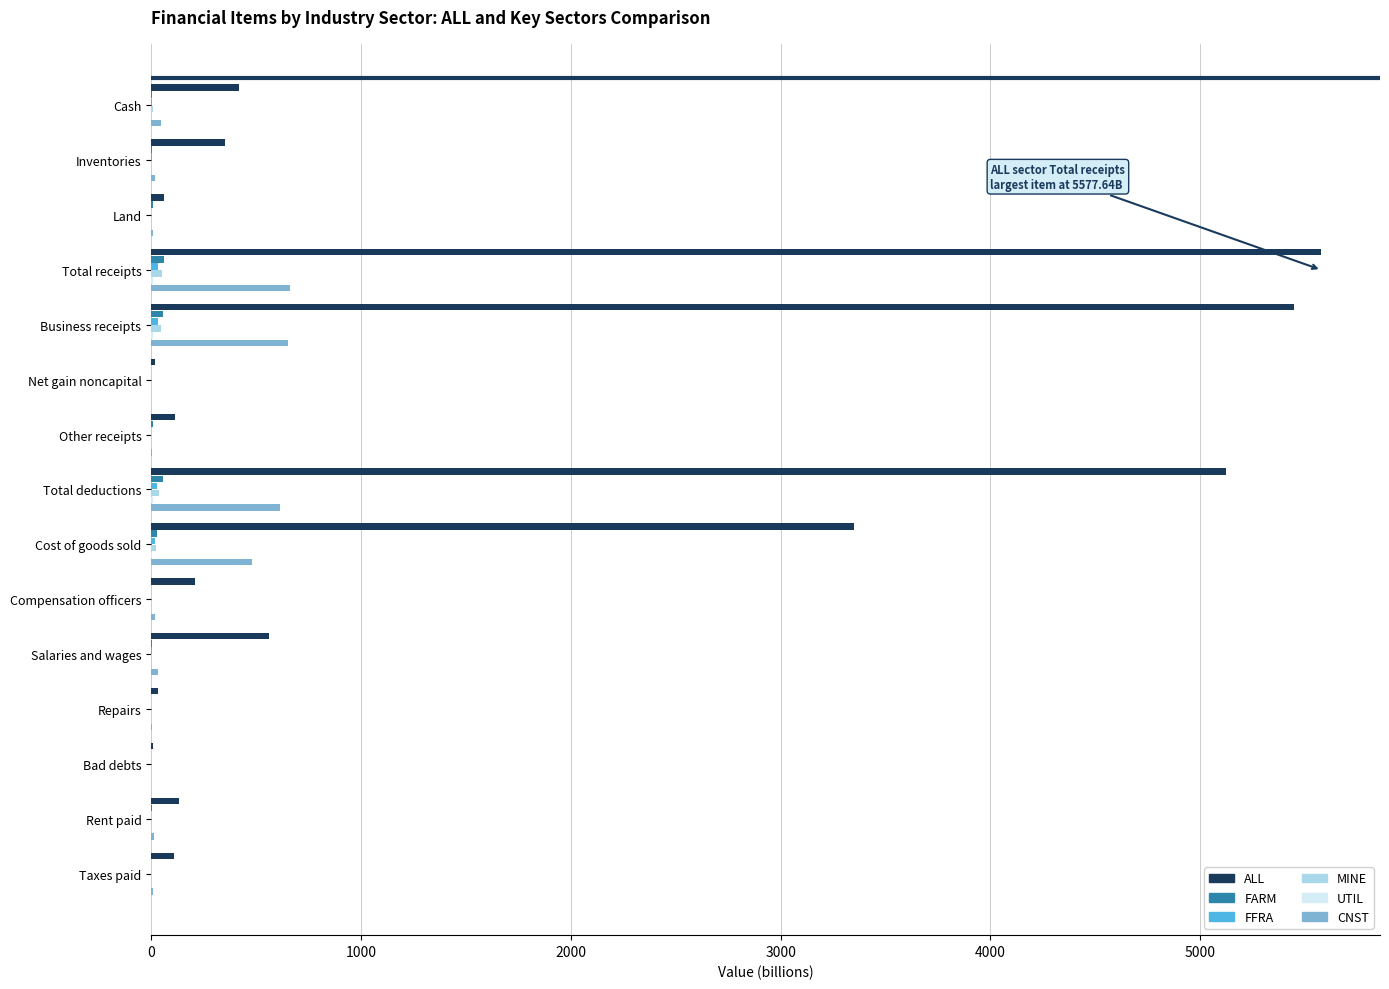

The value of CNST at Total receipts is 659.7. True or false?

True